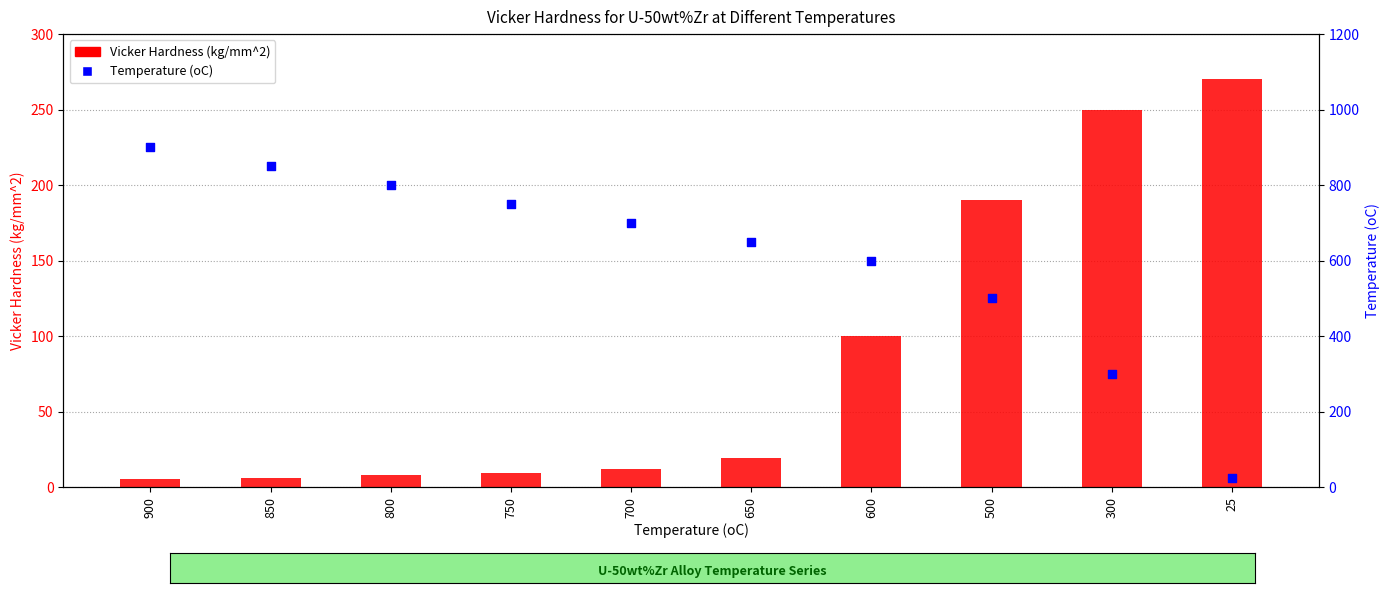

Which series has the widest spread of Y values?

Temperature (oC)